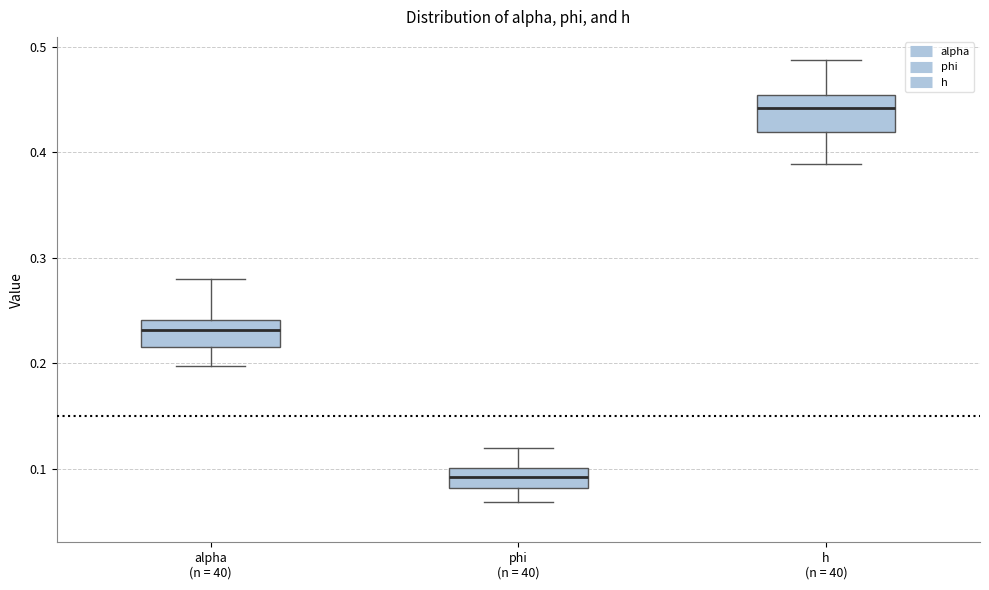

Which box's median line is the lowest?

phi (n = 40)